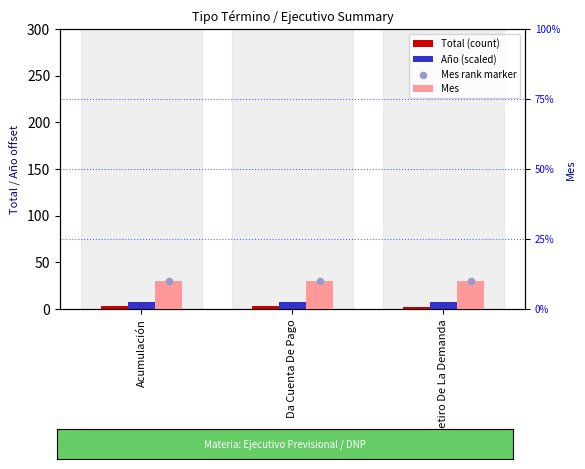

At how many categories does at least one series exceed 5?

3